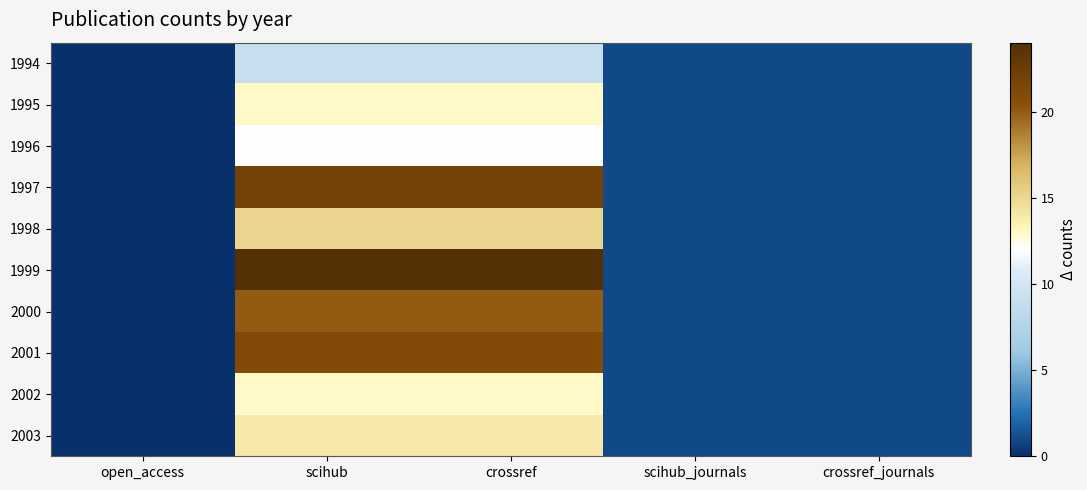

At which category is the sum across all series the highest?

scihub